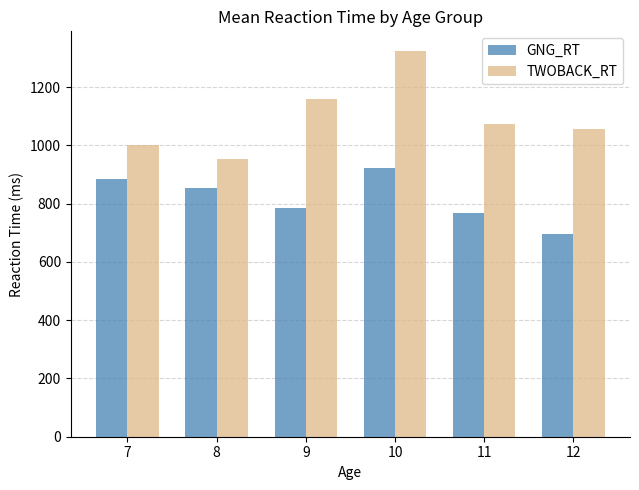

The GNG_RT series shows 1523.9 at 10. True or false?

False